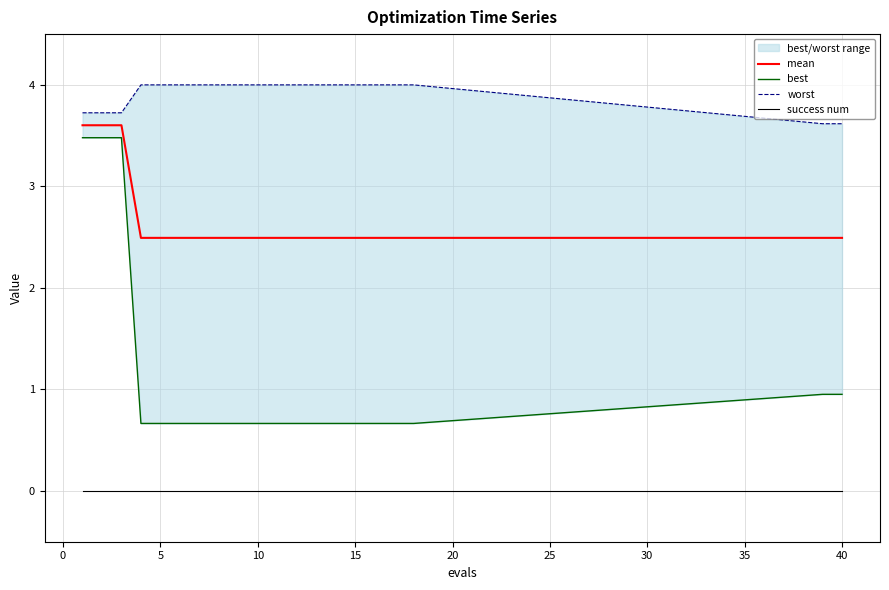

True or false: mean and success num intersect in this chart.

False